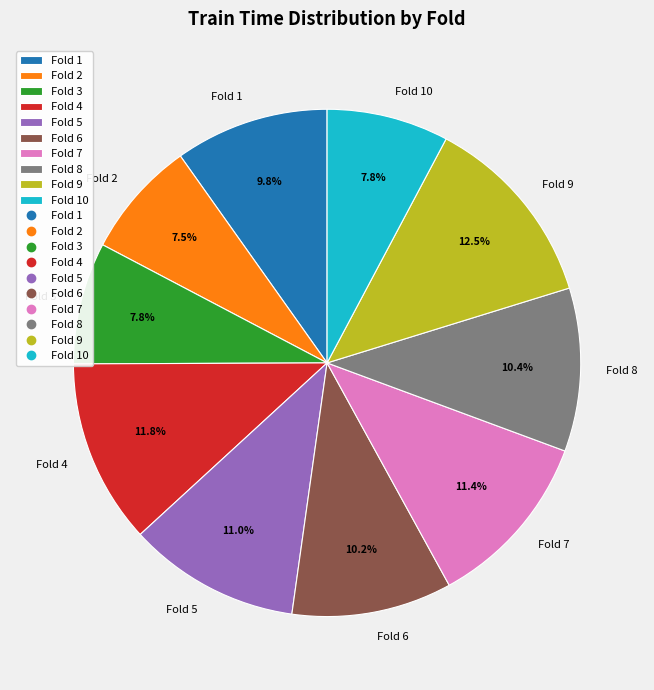

How many segments does this pie chart have?

10